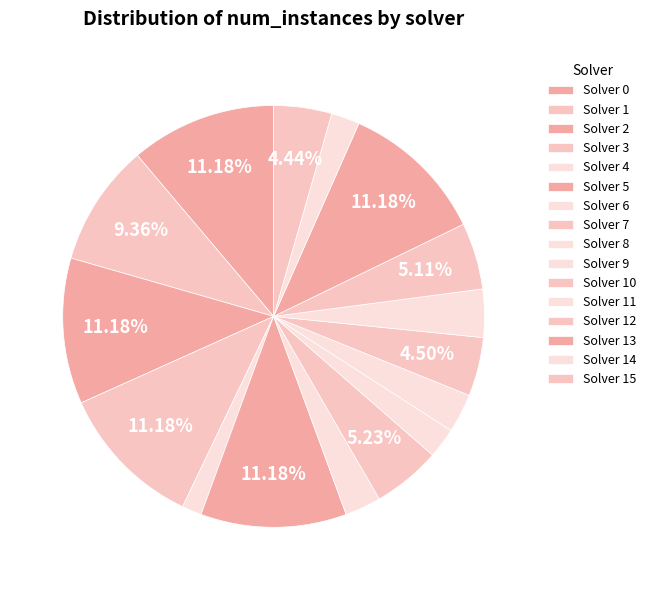

Count the number of slices in the pie.

16